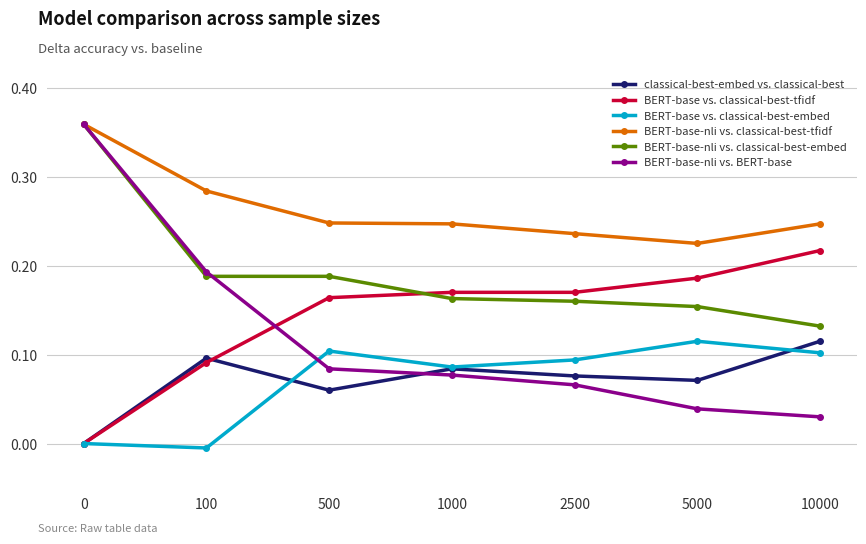

At which label does BERT-base vs. classical-best-embed reach its minimum?

100